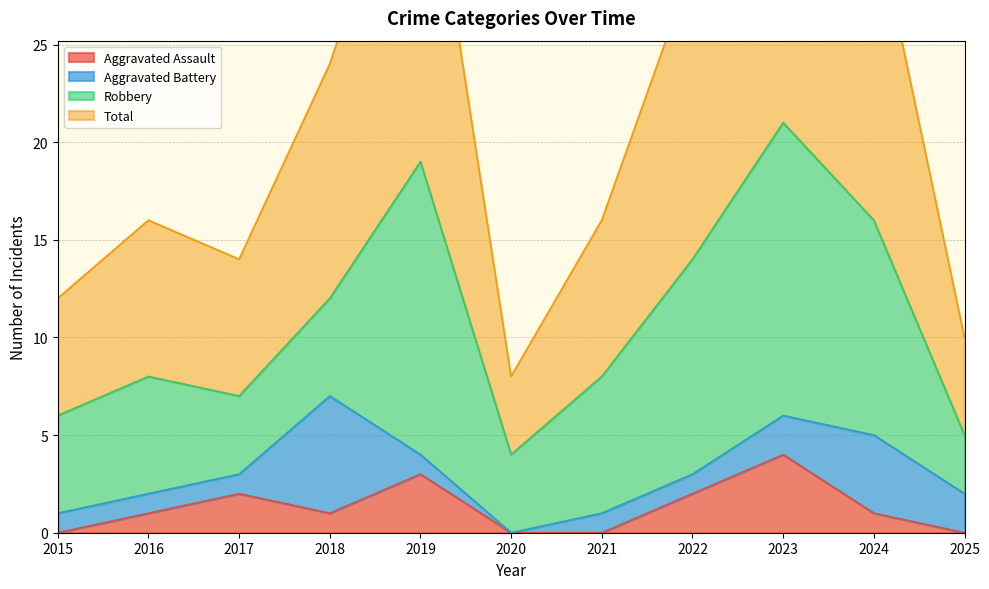

Which category has the highest value in the Aggravated Assault series?

2023